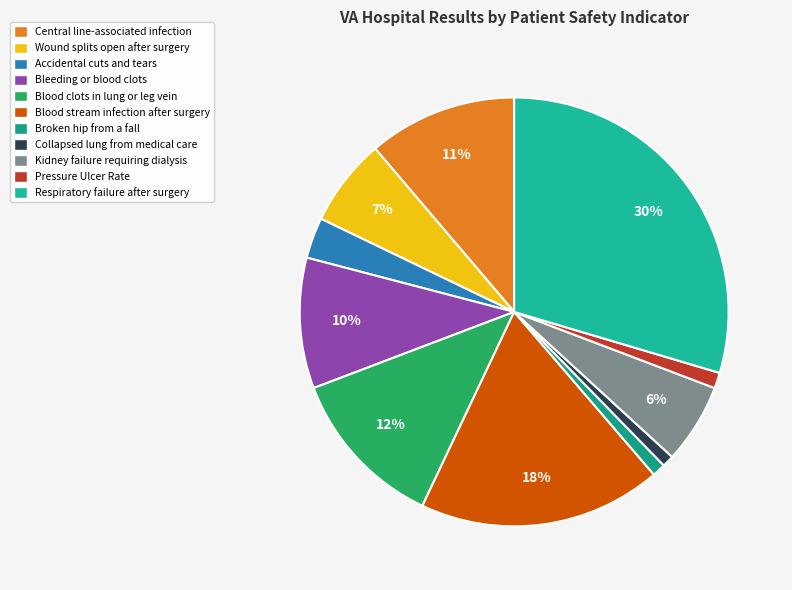

To the nearest percent, what is the average slice percentage?

9%